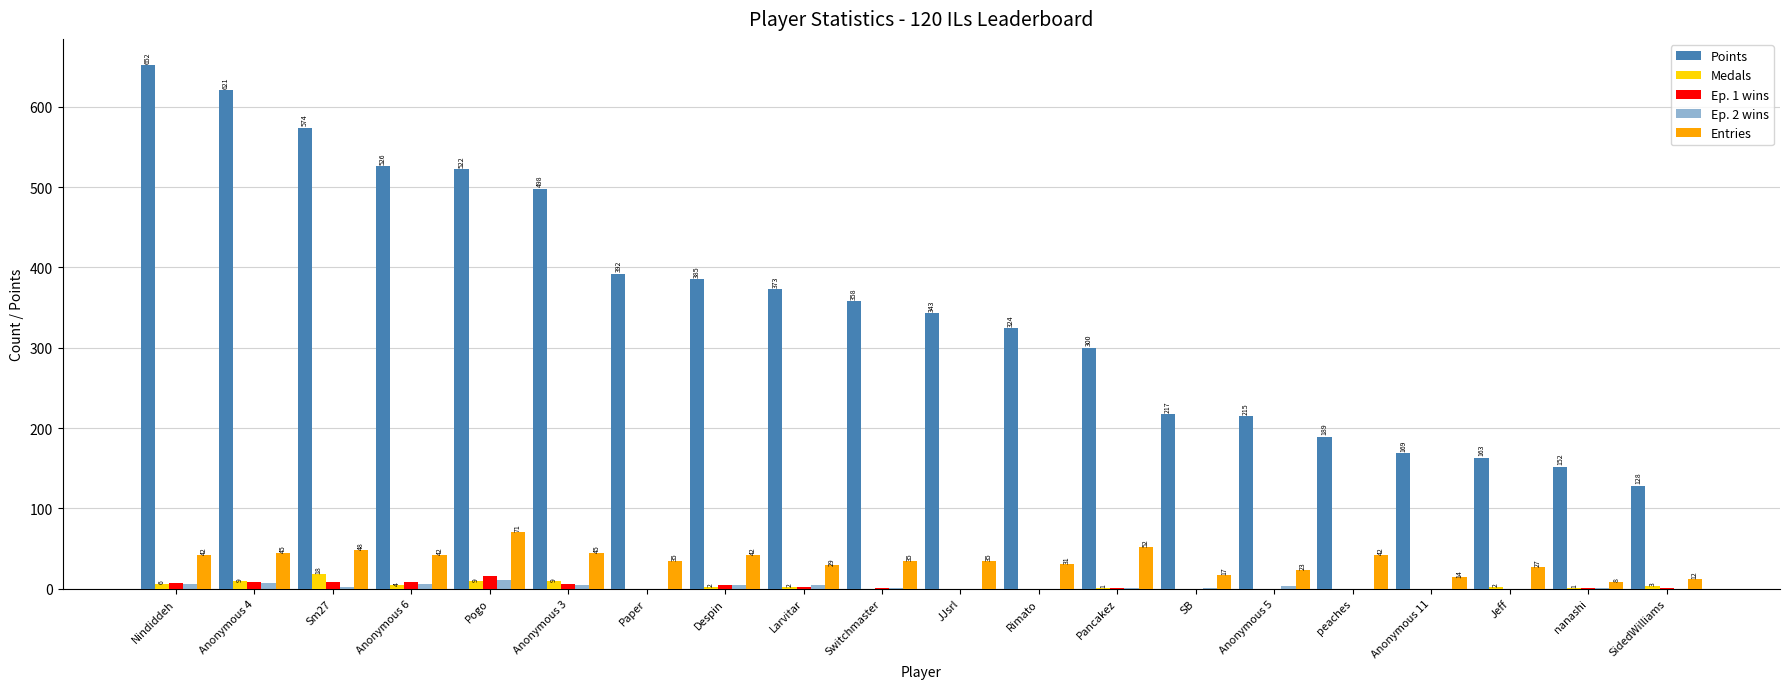

At which category is the sum across all series the highest?

Nindiddeh